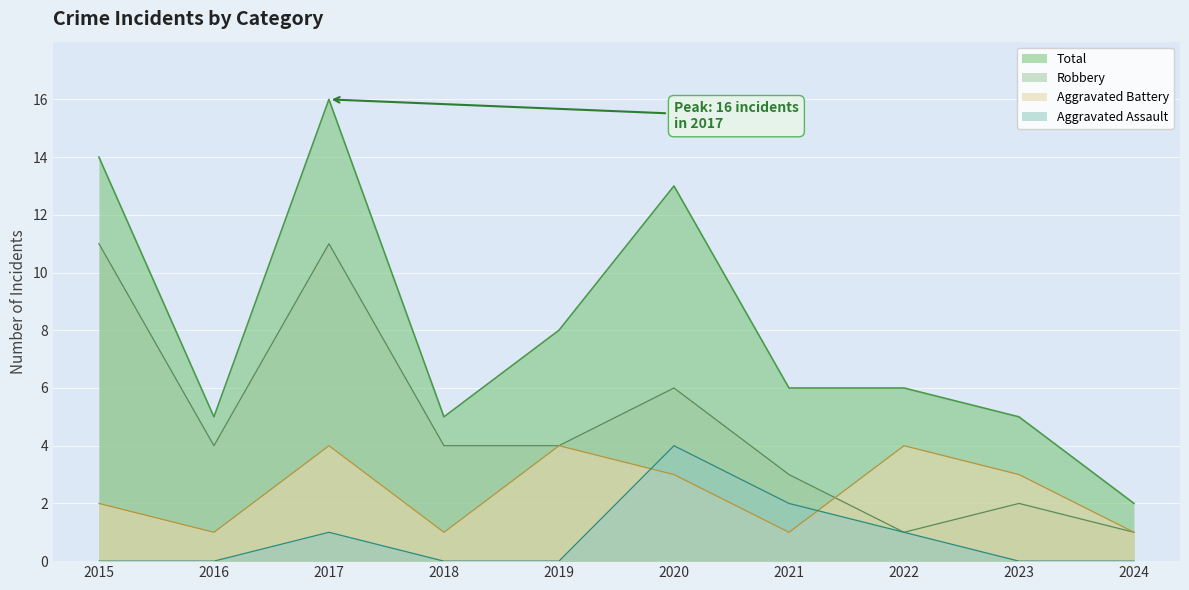

Reading right to left, list all the values displayed in this chart.

Aggravated Assault: 0	0	1	2	4	0	0	1	0	0
Aggravated Battery: 1	3	4	1	3	4	1	4	1	2
Robbery: 1	2	1	3	6	4	4	11	4	11
Total: 2	5	6	6	13	8	5	16	5	14